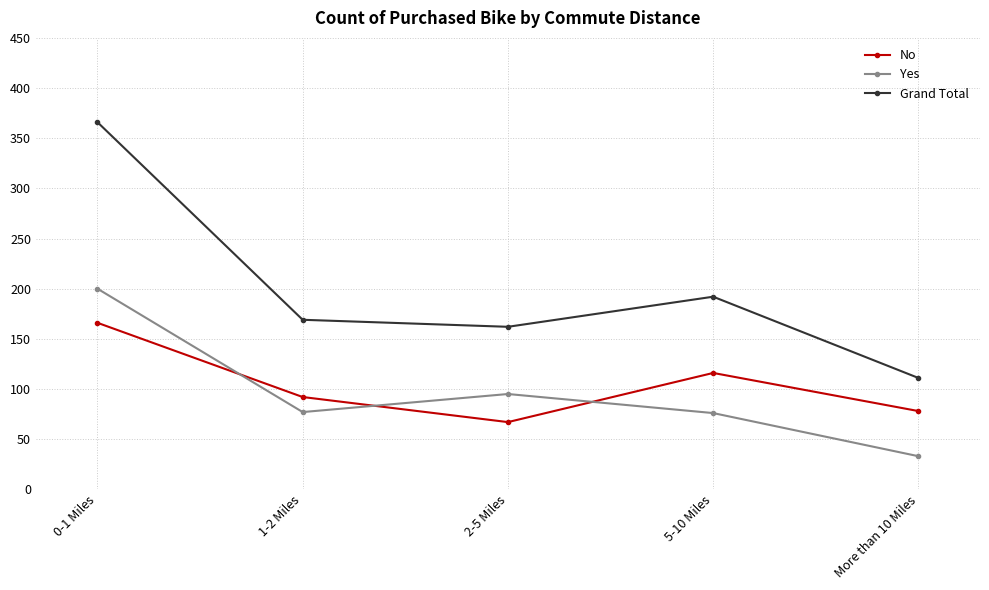

What is the difference between the highest and lowest values at 2-5 Miles?

95